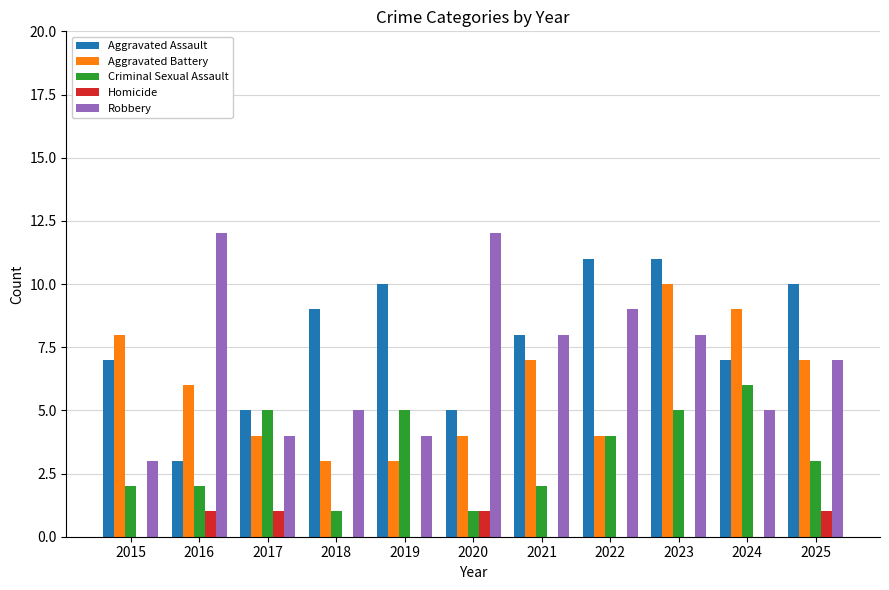

What is the greatest value displayed?

12